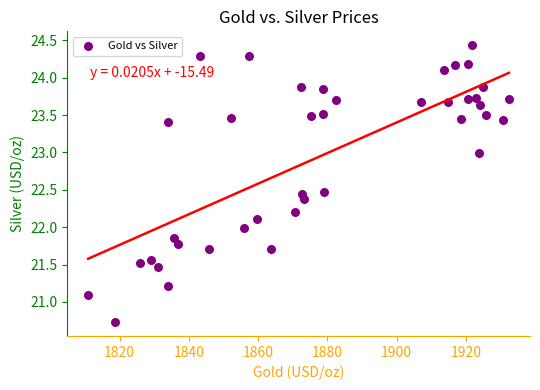

What is the range of Y values (max minus min)?

3.7